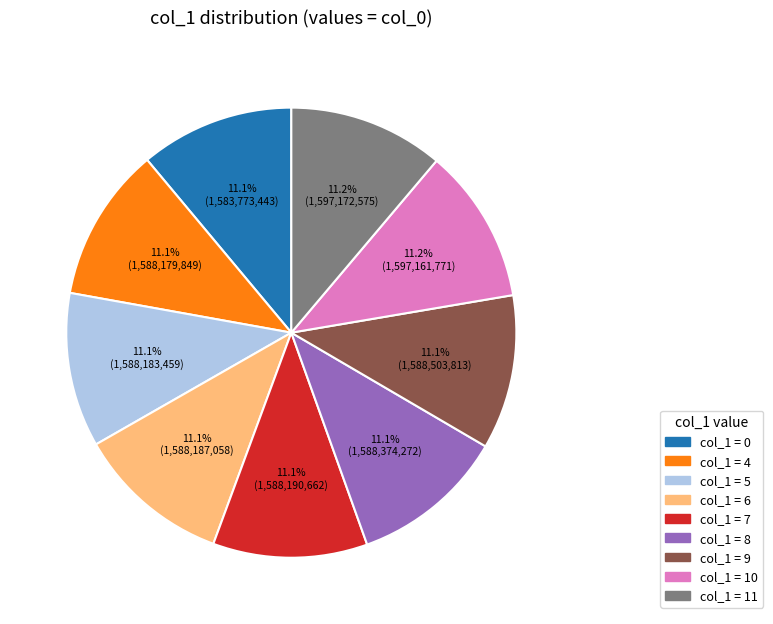

Is there a majority slice in this chart?

No